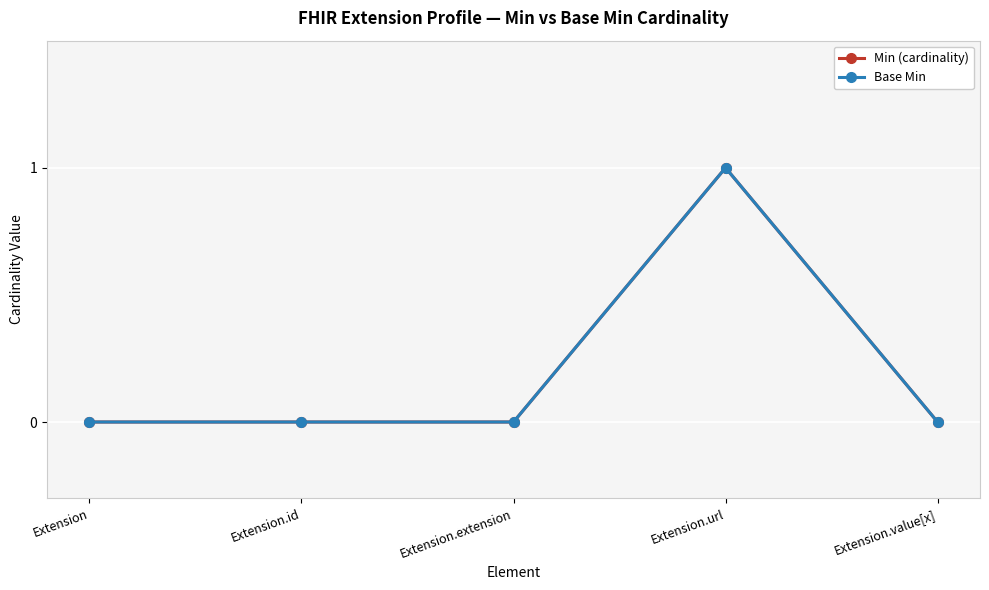

True or false: Min (cardinality) and Base Min cross at least once.

False